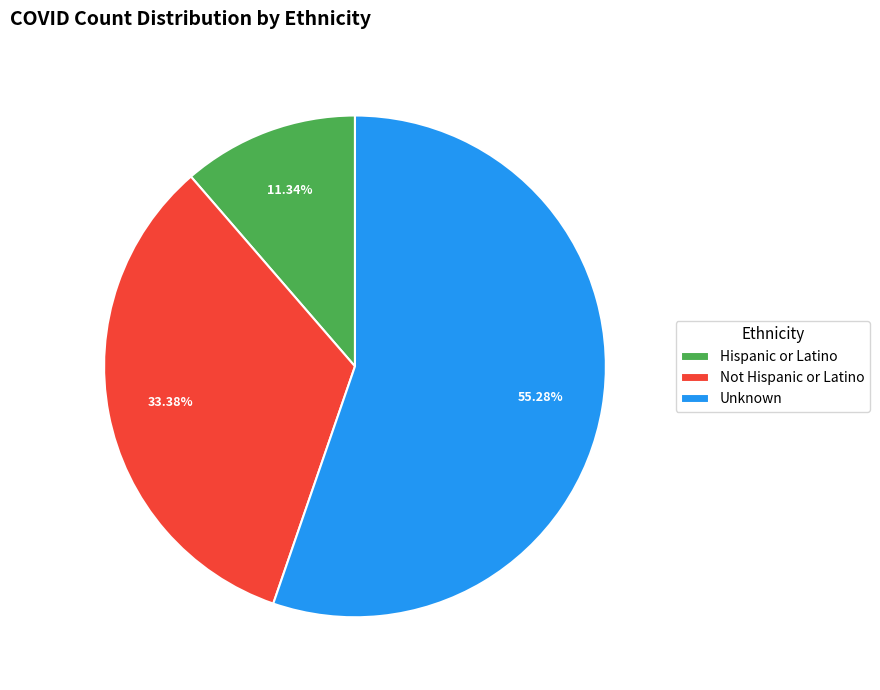

To the nearest percent, what percentage of the pie is Unknown?

55%